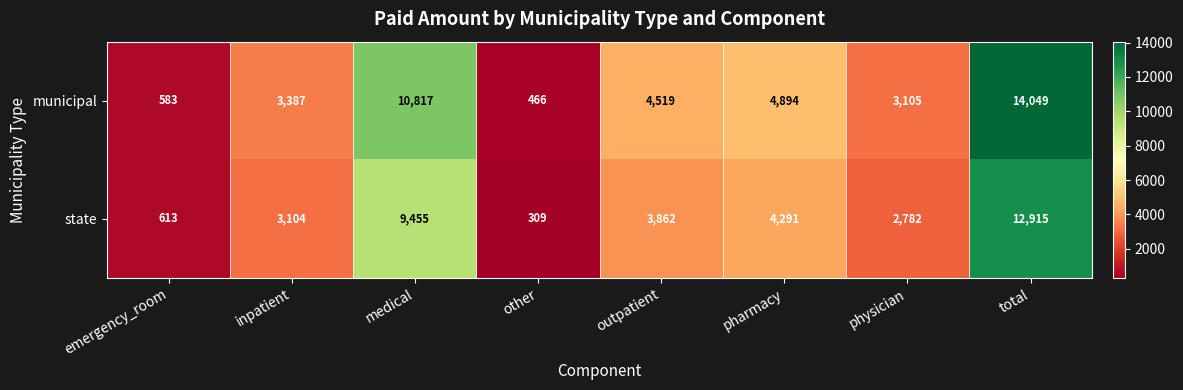

Which series has the largest range (max minus min)?

municipal